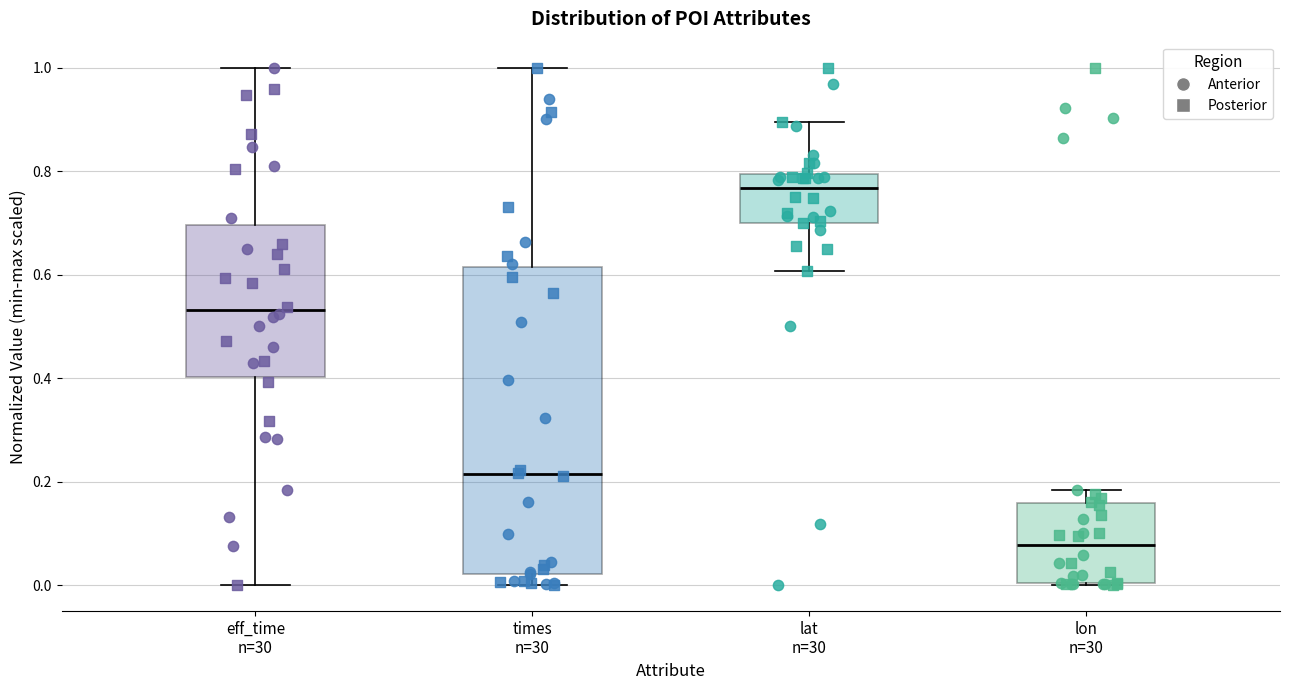

Which box is the tallest, from its lower edge to its upper edge?

times n=30